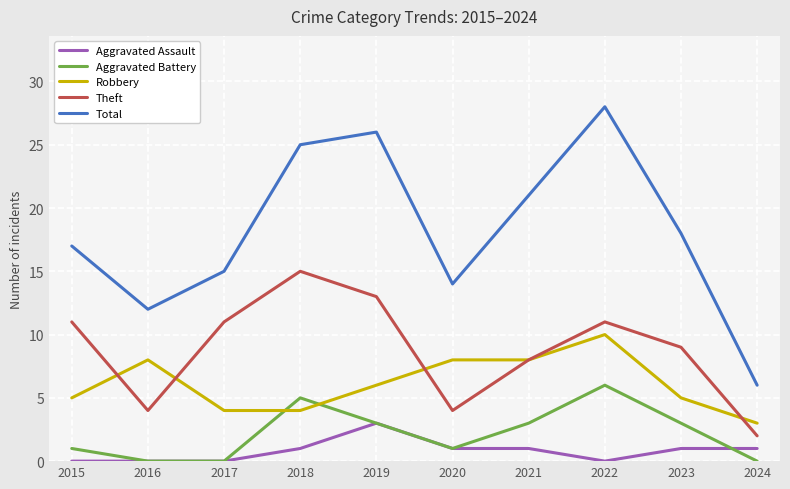

The Robbery series shows 3 at 2016. True or false?

False